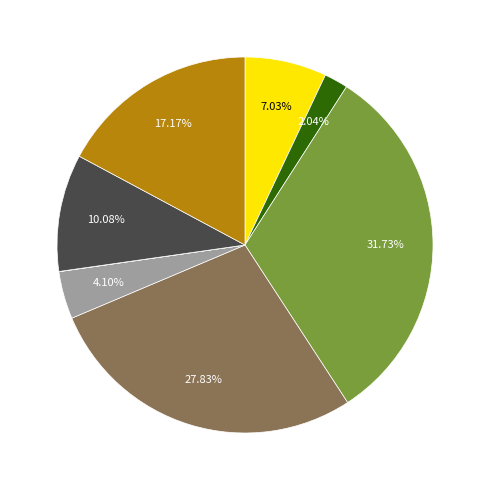

Does any single category account for the majority?

No